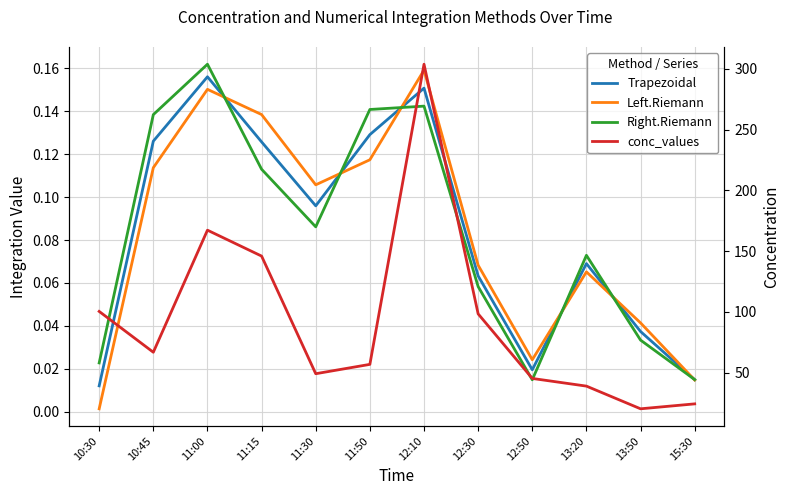

True or false: Left.Riemann has a value of 0.2 at 12:10.

True